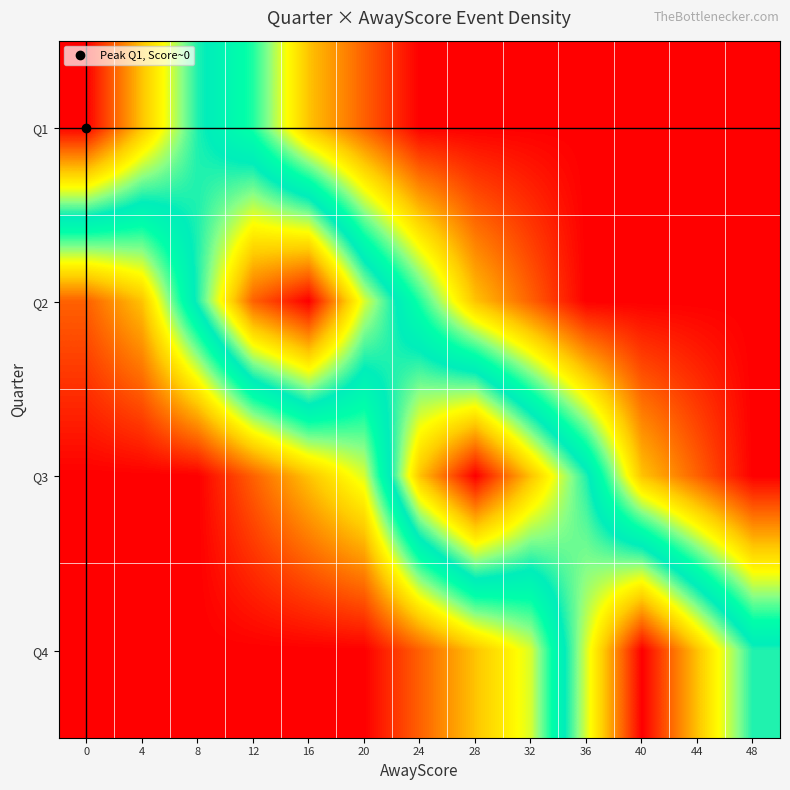

Reading right to left, transcribe all the data shown in this chart.

Q1: 48=0	44=0	40=0	36=0	32=0	28=0	24=0	20=1	16=2	12=4	8=5	4=7	0=9
Q2: 48=0	44=0	40=0	36=0	32=1	28=2	24=4	20=6	16=9	12=8	8=5	4=2	0=1
Q3: 48=0	44=1	40=2	36=5	32=7	28=9	24=7	20=3	16=2	12=1	8=0	4=0	0=0
Q4: 48=5	44=7	40=9	36=6	32=3	28=2	24=1	20=0	16=0	12=0	8=0	4=0	0=0